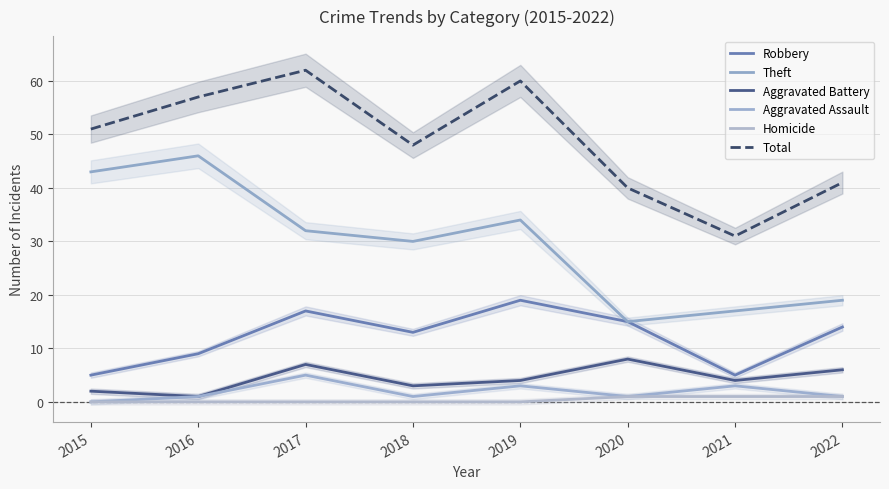

How many lines are shown in the chart?

6